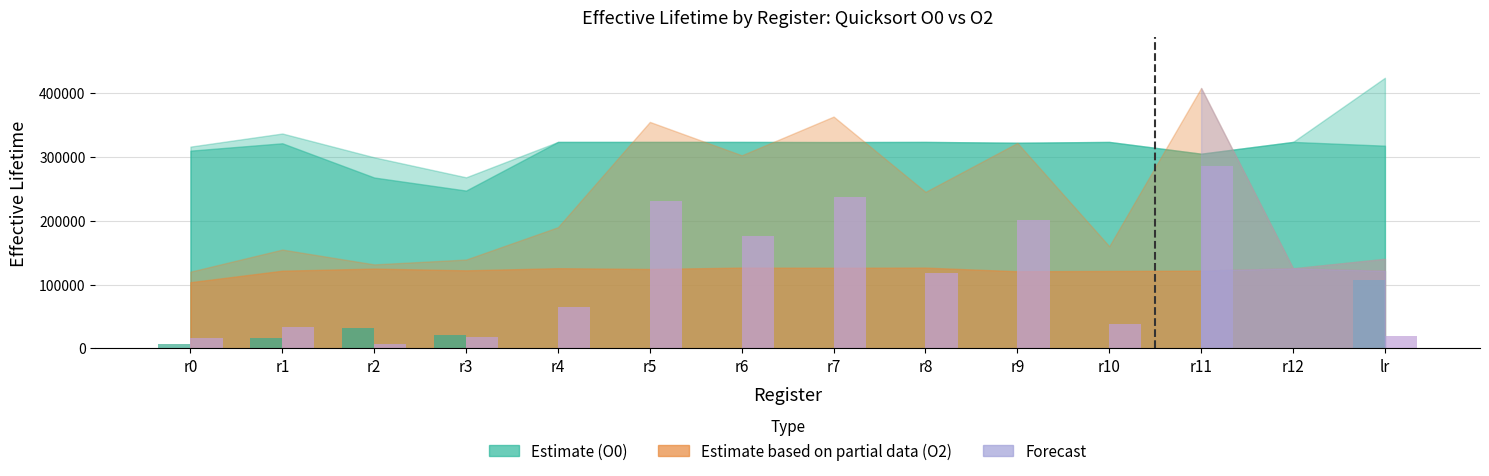

What is the total value across all series at r6?

176185.8